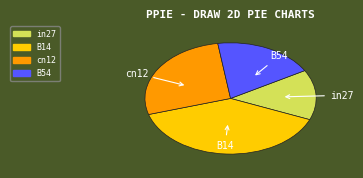

Which category has the biggest portion of the pie?

B14